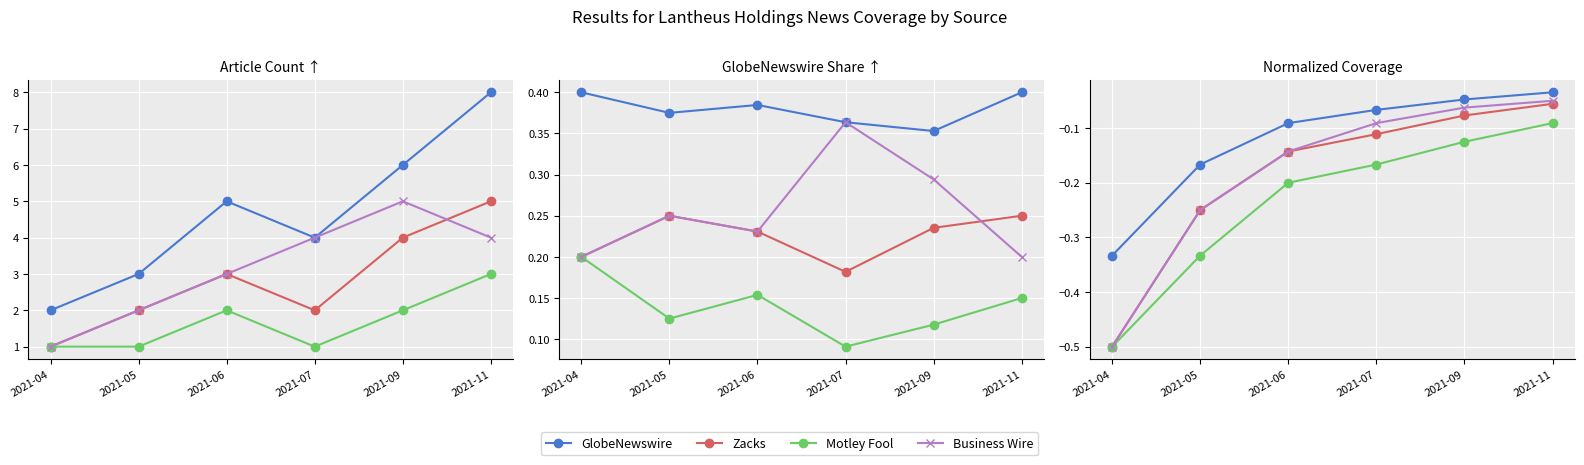

Reading right to left, transcribe all the data shown in this chart.

GlobeNewswire: -0.0	-0.0	-0.1	-0.1	-0.2	-0.3
Zacks: -0.1	-0.1	-0.1	-0.1	-0.2	-0.5
Motley Fool: -0.1	-0.1	-0.2	-0.2	-0.3	-0.5
Business Wire: -0.1	-0.1	-0.1	-0.1	-0.2	-0.5